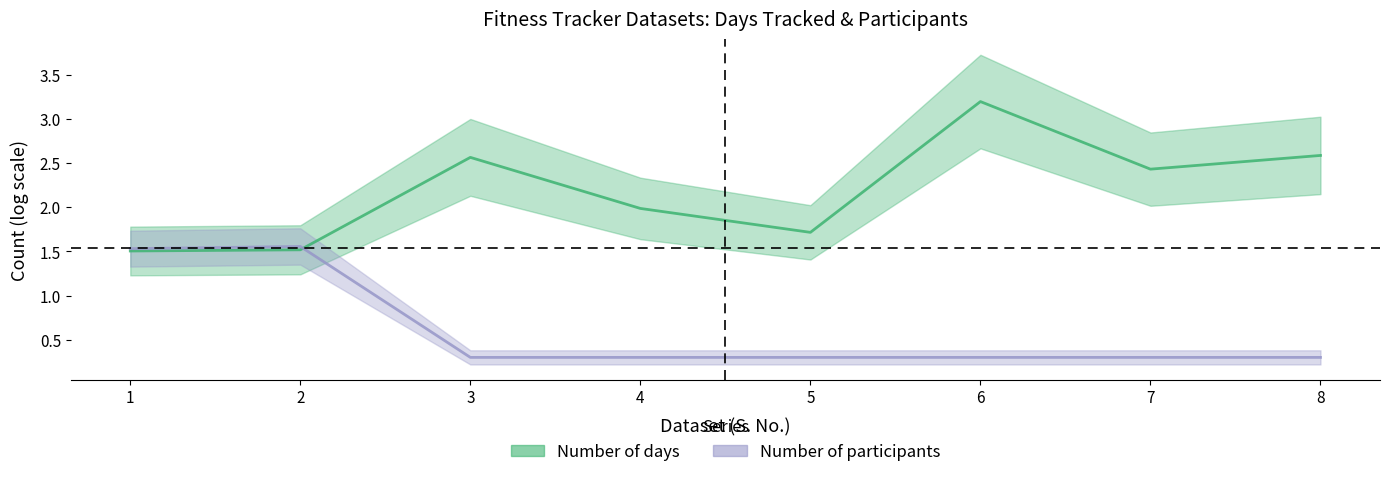

What is the sum of the values at 7 and 8?

0.6